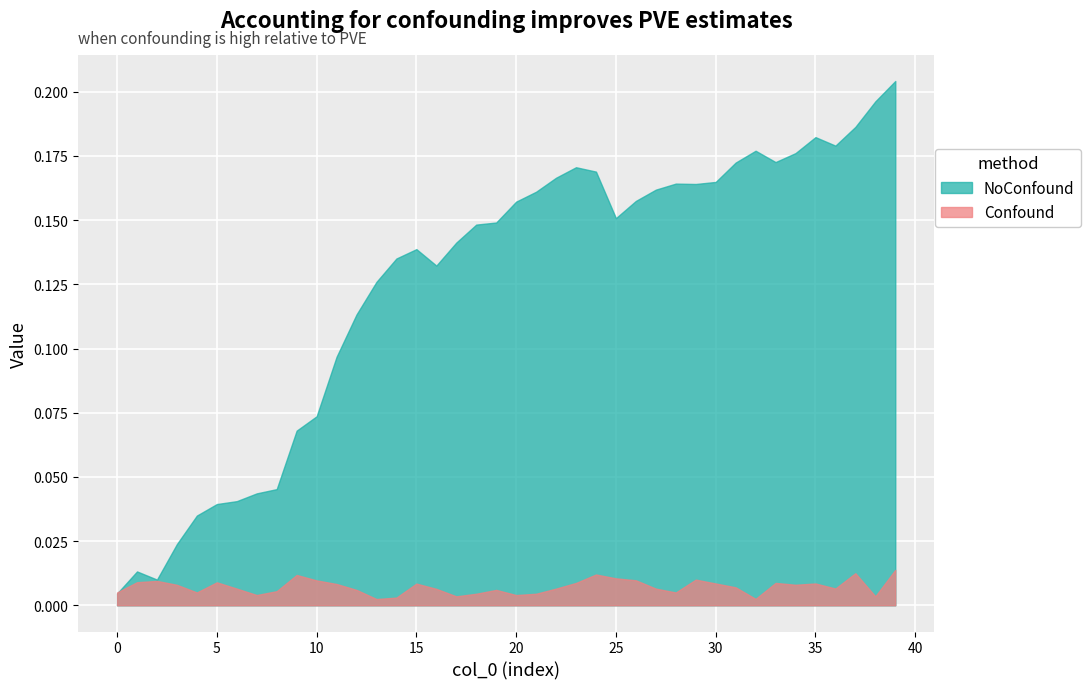

List the series in order of their overall mean, highest first.

NoConfound, Confound